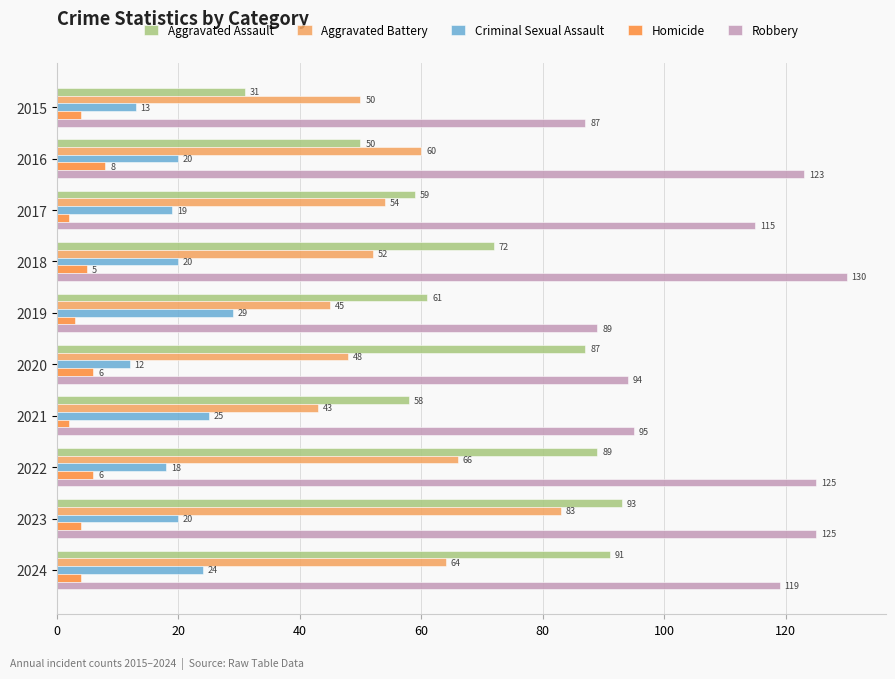

What is the difference between the second highest and minimum values in the Aggravated Assault series?

60